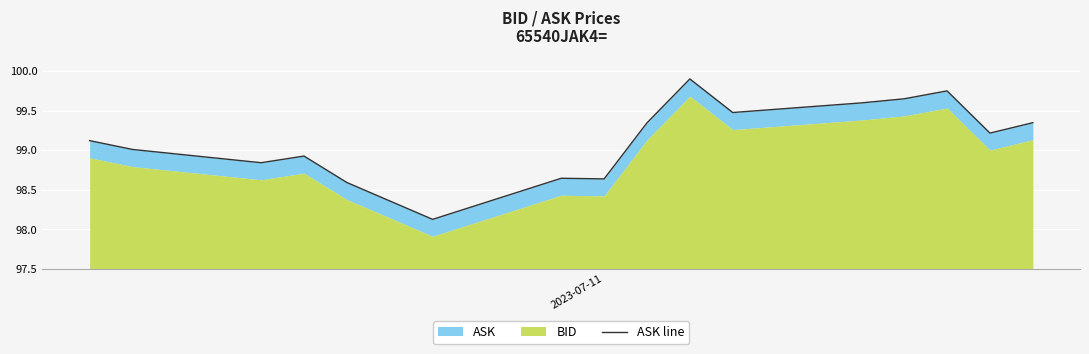

True or false: the data shows 49.4 at 12.

False